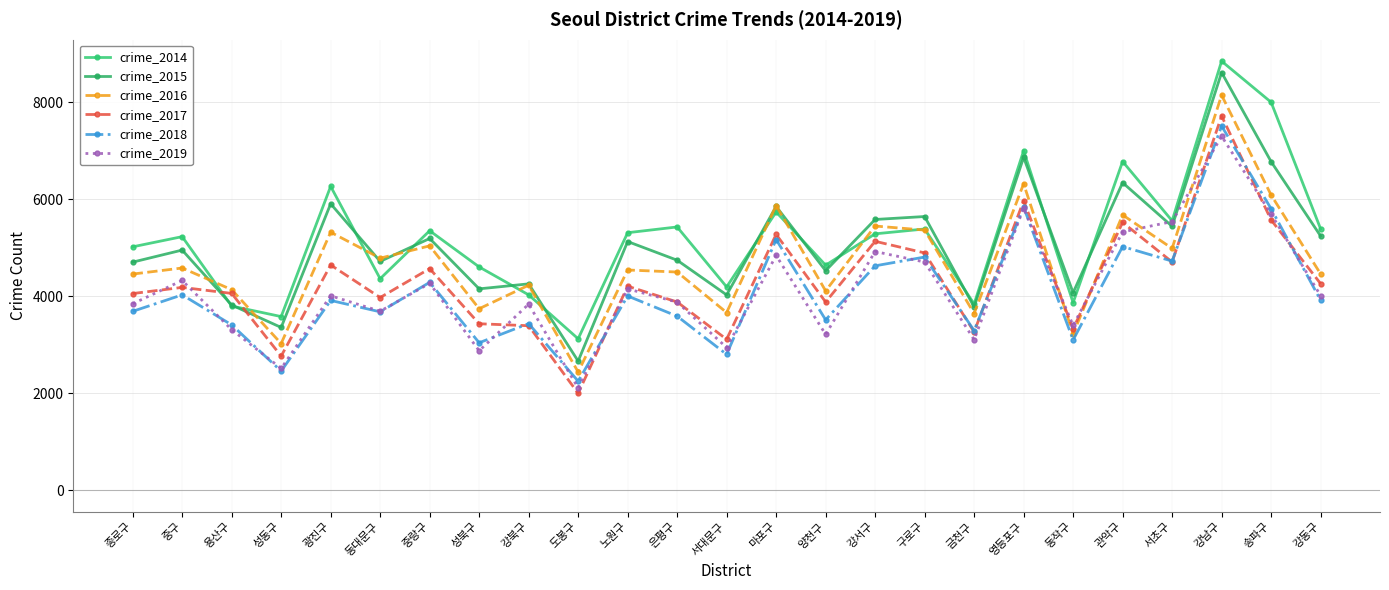

Reading right to left, transcribe all the data shown in this chart.

crime_2014: 강동구=5392	송파구=8004	강남구=8851	서초구=5558	관악구=6781	동작구=3869	영등포구=7003	금천구=3842	구로구=5389	강서구=5289	양천구=4642	마포구=5740	서대문구=4194	은평구=5431	노원구=5312	도봉구=3124	강북구=4030	성북구=4606	중랑구=5353	동대문구=4363	광진구=6268	성동구=3582	용산구=3799	중구=5231	종로구=5021
crime_2015: 강동구=5244	송파구=6778	강남구=8617	서초구=5444	관악구=6345	동작구=4074	영등포구=6867	금천구=3781	구로구=5646	강서구=5585	양천구=4528	마포구=5854	서대문구=4029	은평구=4745	노원구=5130	도봉구=2664	강북구=4257	성북구=4154	중랑구=5193	동대문구=4720	광진구=5909	성동구=3358	용산구=3820	중구=4954	종로구=4705
crime_2016: 강동구=4462	송파구=6090	강남구=8149	서초구=4989	관악구=5678	동작구=3227	영등포구=6322	금천구=3645	구로구=5366	강서구=5450	양천구=4112	마포구=5873	서대문구=3665	은평구=4501	노원구=4543	도봉구=2438	강북구=4229	성북구=3744	중랑구=5041	동대문구=4787	광진구=5322	성동구=3026	용산구=4137	중구=4584	종로구=4459
crime_2017: 강동구=4261	송파구=5576	강남구=7720	서초구=4708	관악구=5525	동작구=3330	영등포구=5969	금천구=3265	구로구=4895	강서구=5135	양천구=3882	마포구=5278	서대문구=3113	은평구=3883	노원구=4209	도봉구=1999	강북구=3393	성북구=3434	중랑구=4571	동대문구=3975	광진구=4646	성동구=2767	용산구=4060	중구=4184	종로구=4057
crime_2018: 강동구=3919	송파구=5807	강남구=7513	서초구=4726	관악구=5026	동작구=3100	영등포구=5840	금천구=3293	구로구=4810	강서구=4629	양천구=3515	마포구=5172	서대문구=2802	은평구=3590	노원구=4007	도봉구=2249	강북구=3437	성북구=3042	중랑구=4288	동대문구=3680	광진구=3915	성동구=2457	용산구=3411	중구=4030	종로구=3690
crime_2019: 강동구=4014	송파구=5698	강남구=7304	서초구=5542	관악구=5328	동작구=3400	영등포구=5820	금천구=3105	구로구=4707	강서구=4924	양천구=3214	마포구=4842	서대문구=2943	은평구=3880	노원구=4153	도봉구=2110	강북구=3838	성북구=2877	중랑구=4268	동대문구=3692	광진구=4011	성동구=2512	용산구=3313	중구=4327	종로구=3846